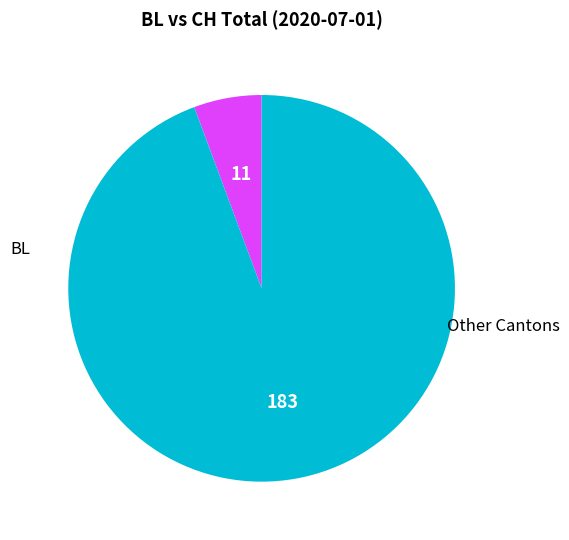

Is there any slice that represents more than half of the pie?

Yes